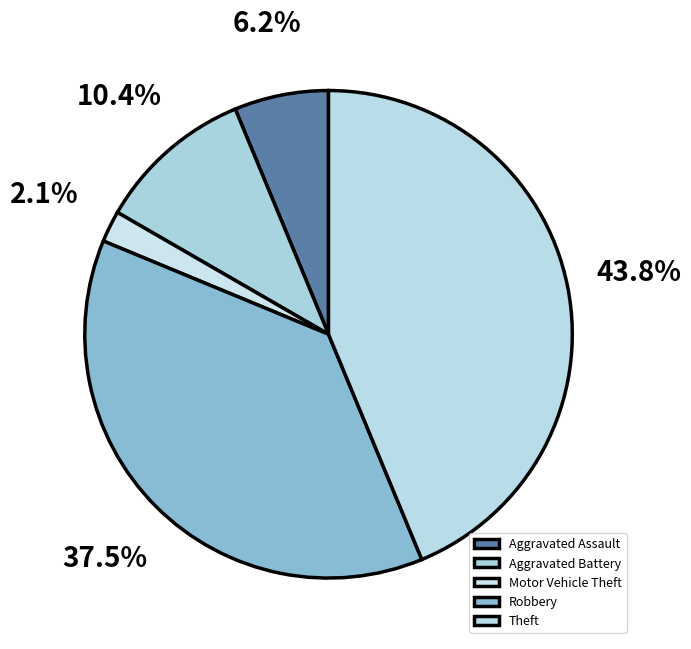

True or false: Robbery accounts for 38% of the total.

True